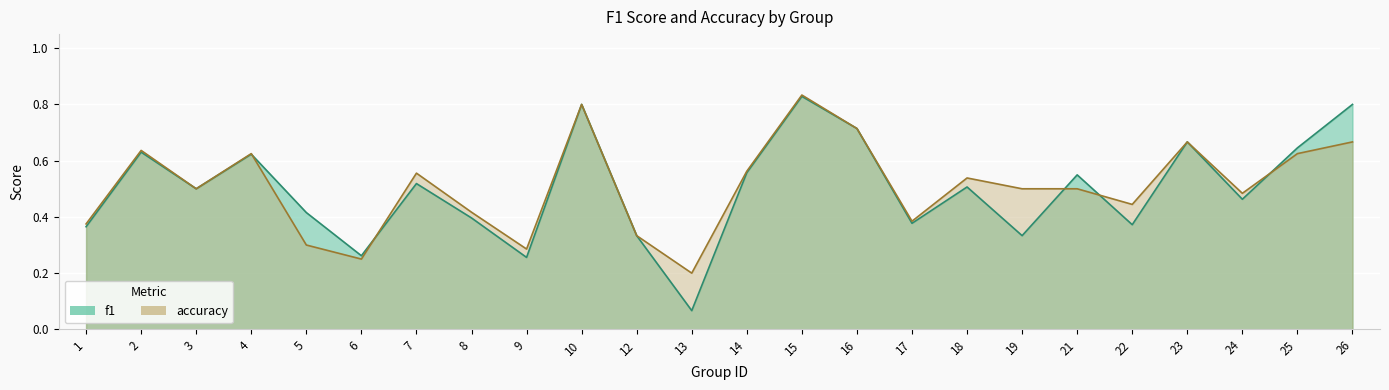

What are all the series names shown in the legend?

f1, accuracy